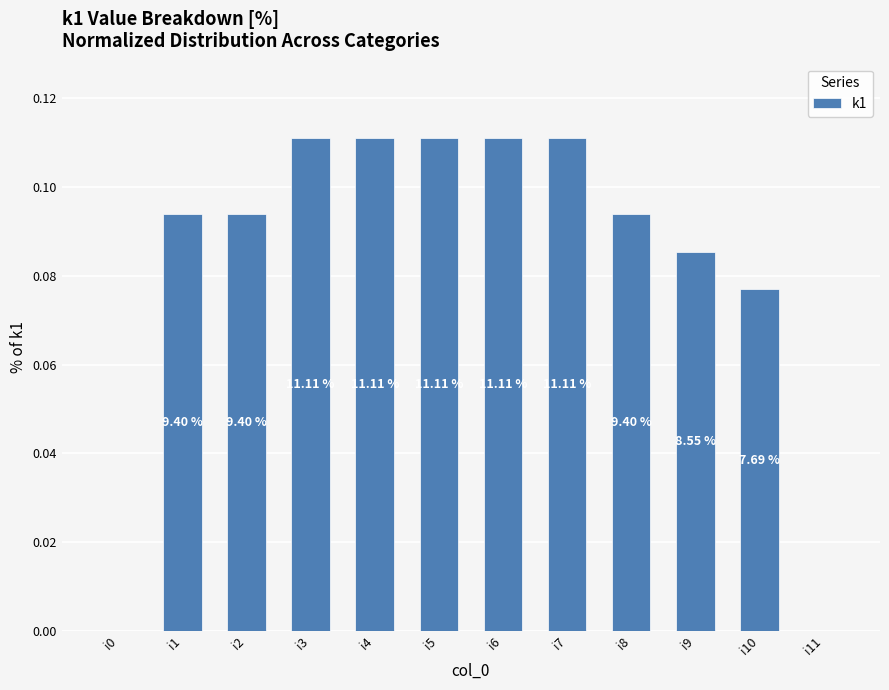

Are the bars horizontal?

No